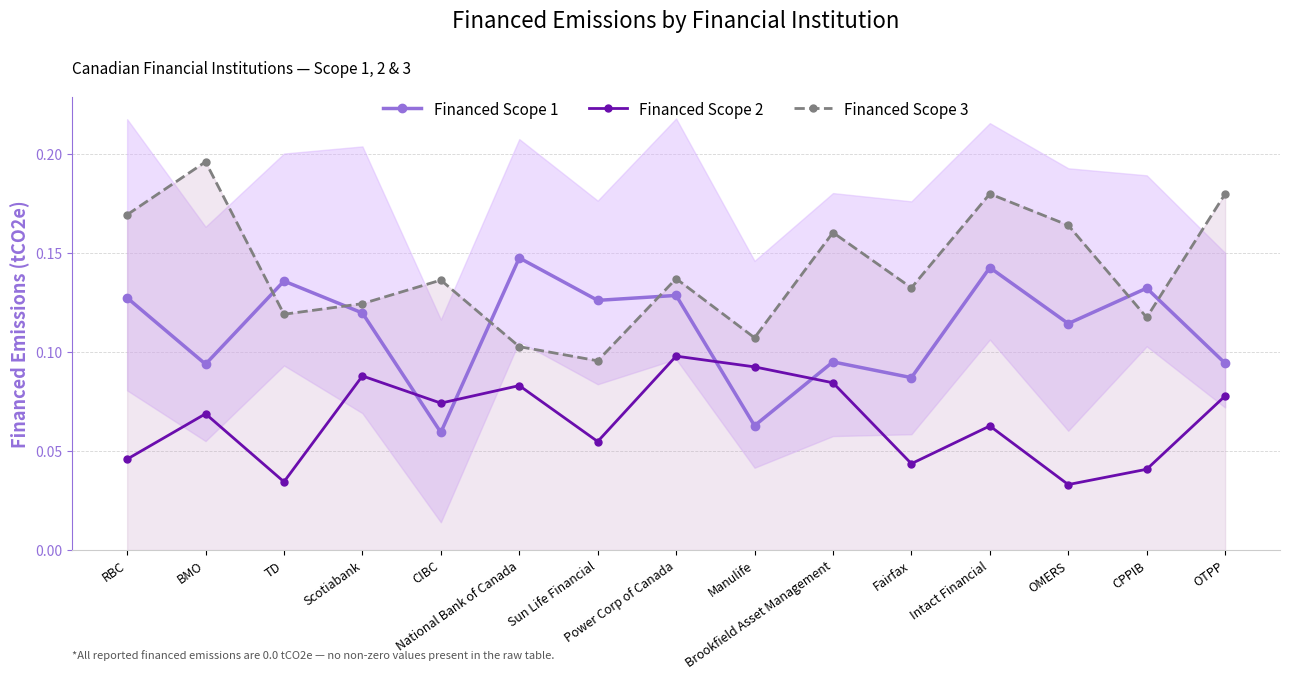

What is the total value across all series at Brookfield Asset Management?

0.3